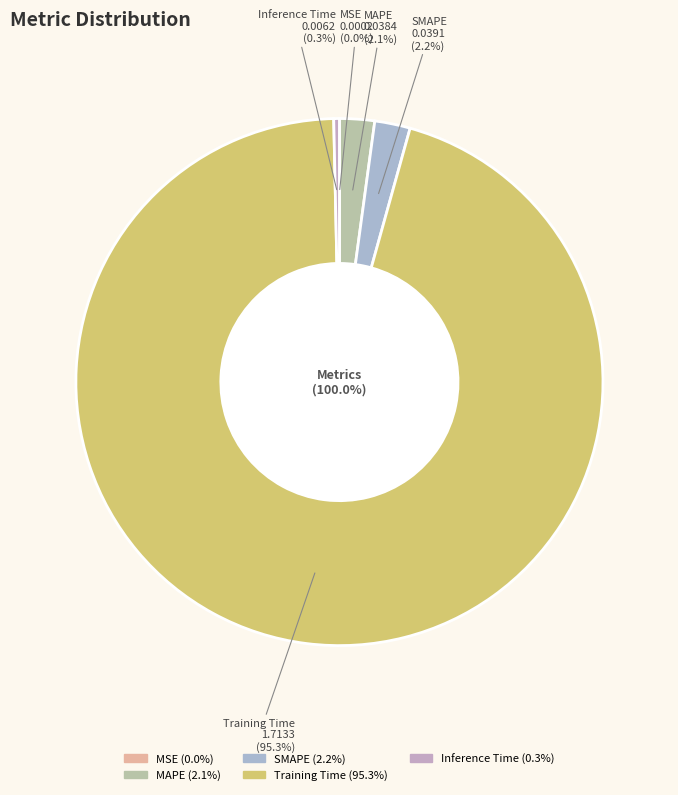

What is the total percentage of Inference Time and SMAPE?

2.5%